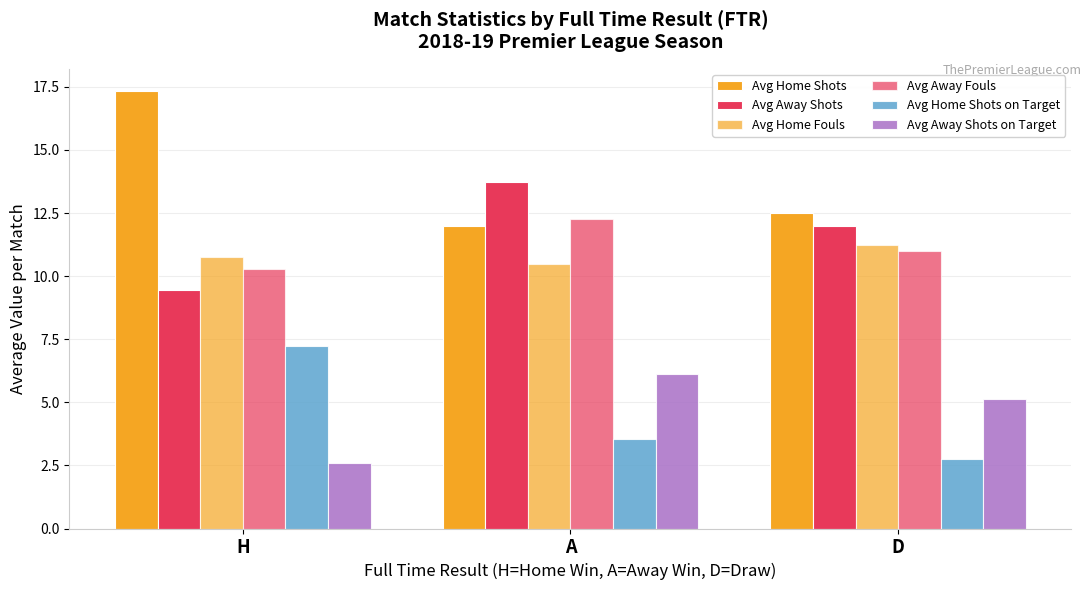

Count the number of data series in this chart.

6